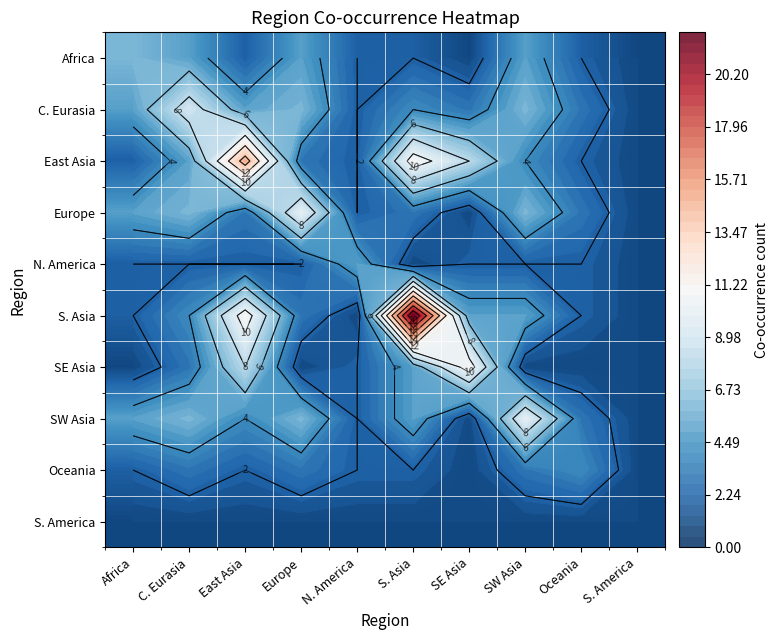

At which label is S. Asia closest to 11?

East Asia